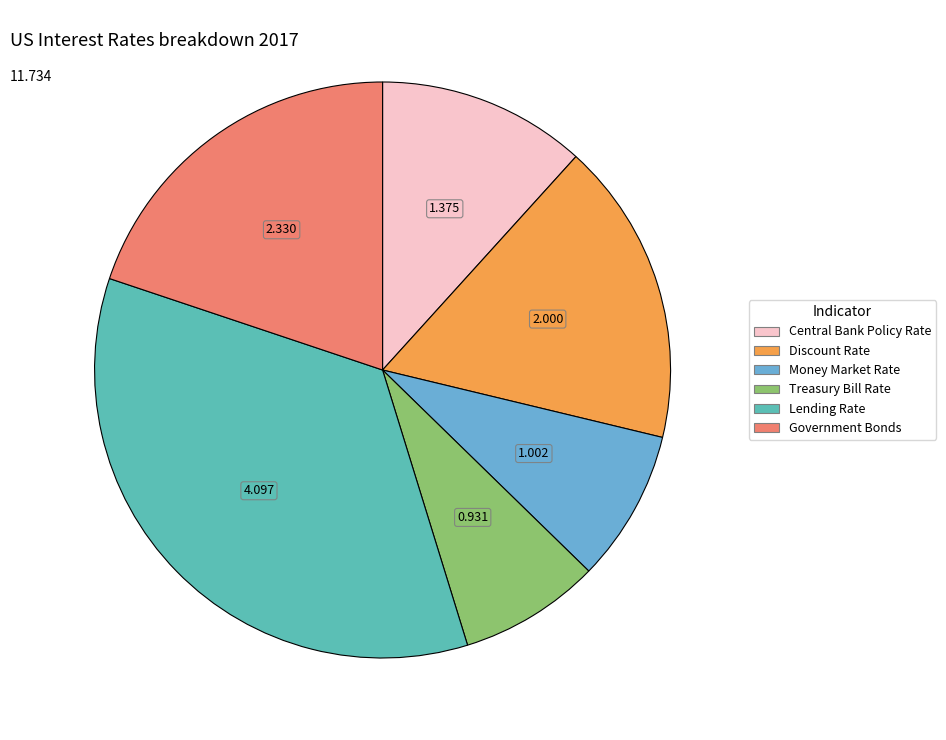

Is there any slice that represents more than half of the pie?

No